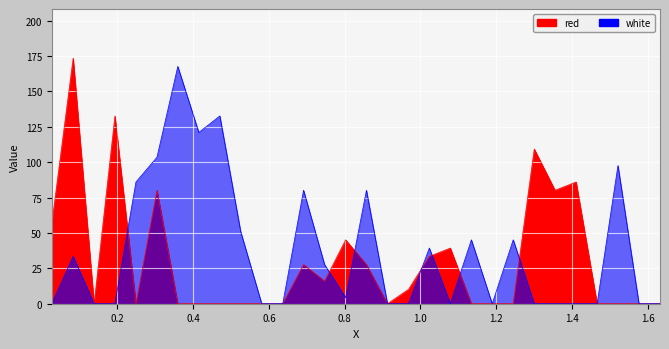

What is the spread (max minus min) of values at 0.3595?

167.7